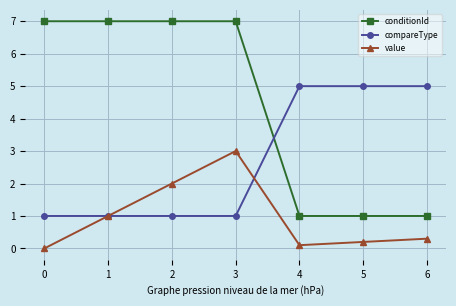

What is the highest value of the value series?

3.0